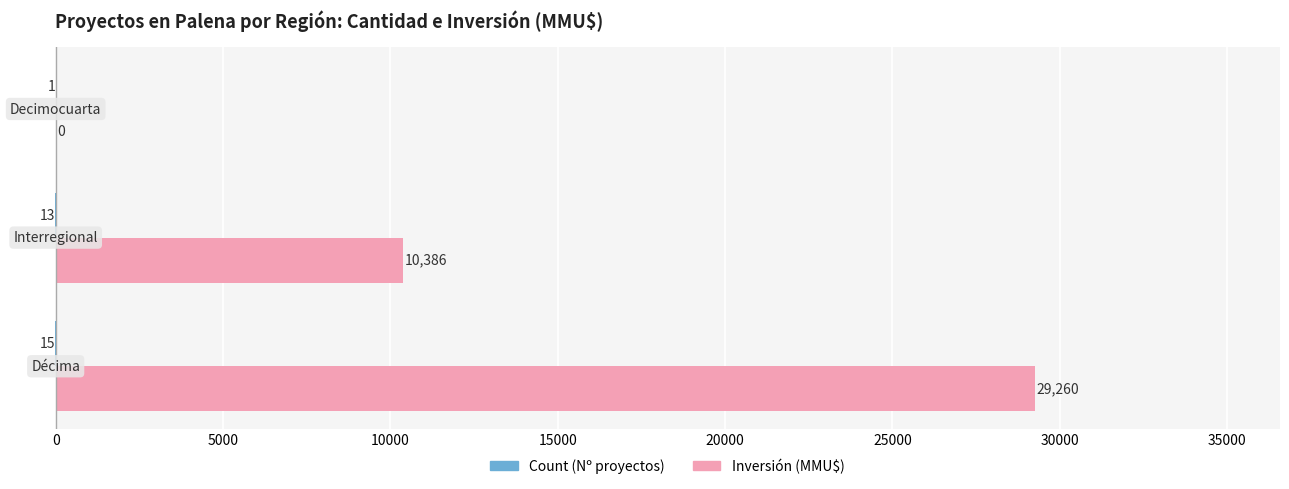

Which series has the largest total across all categories?

Inversión (MMU$)